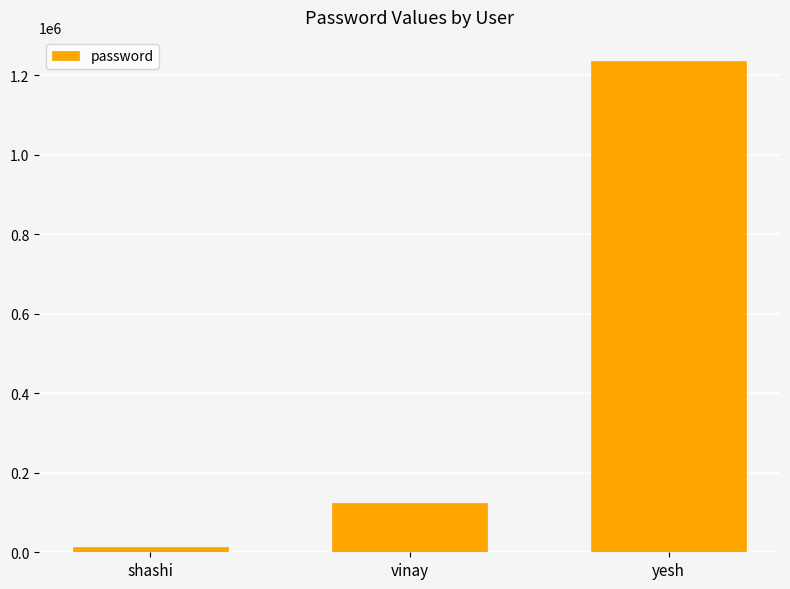

Reading left to right, list all the values displayed in this chart.

shashi=12345	vinay=123456	yesh=1234567